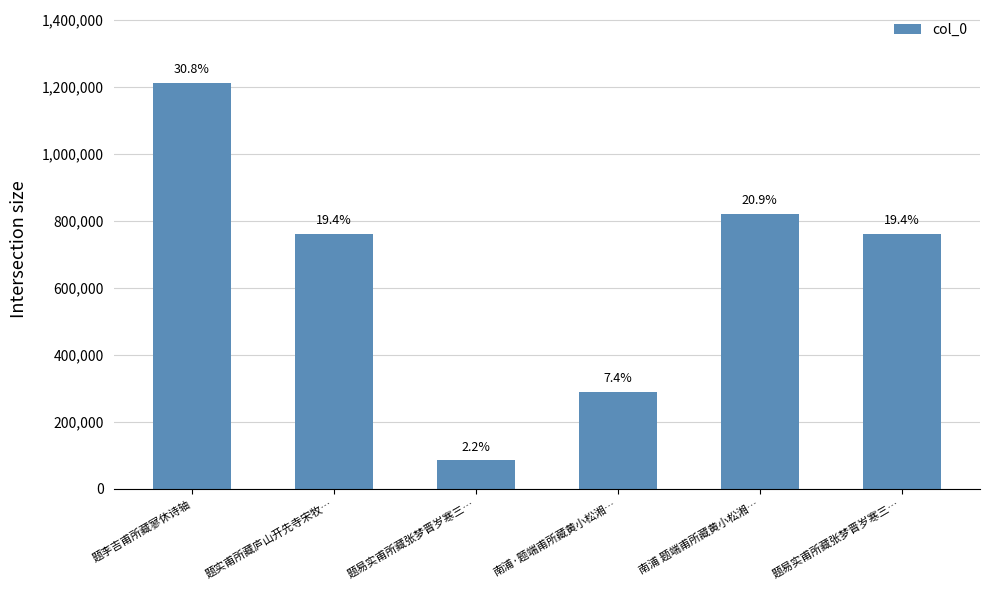

What is the average value?

654607